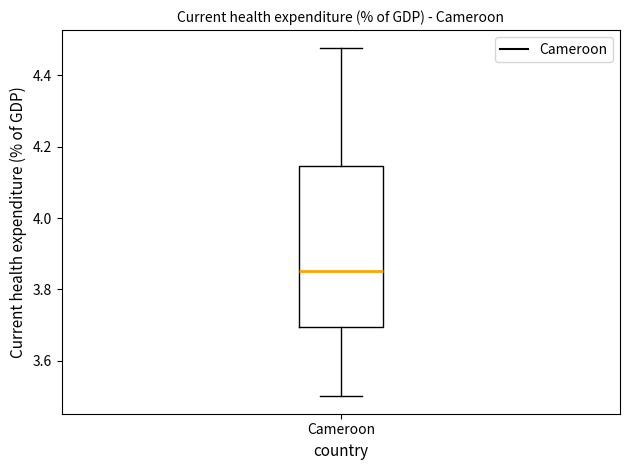

Transcribe this box plot: give where the median line is, the range the box spans, and where the two whiskers end, as read against the y-axis. The values are not printed on the chart, so give them approximately, as read against the axis.

median 3.86, box 3.70 to 4.14, whiskers 3.50 to 4.48